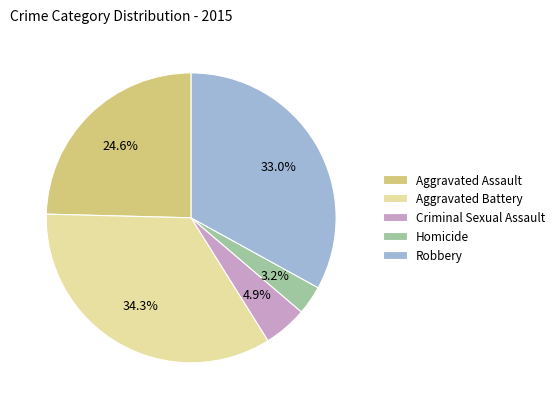

Is it true that Homicide is 8% of the pie?

False